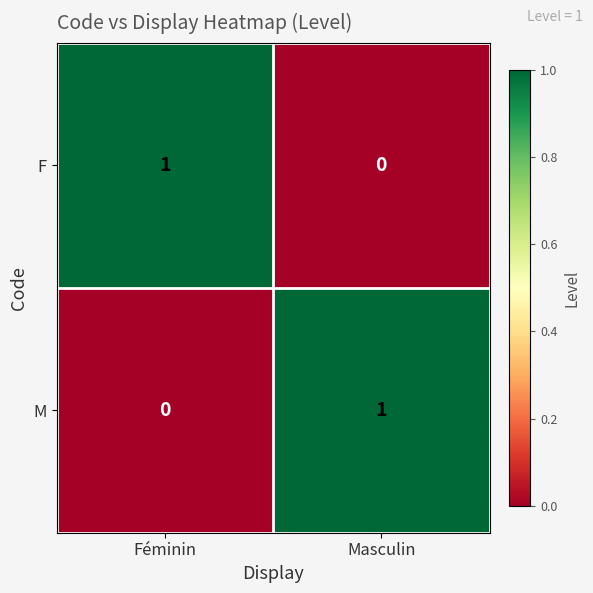

List the labels in order of M value, largest first.

Masculin, Féminin